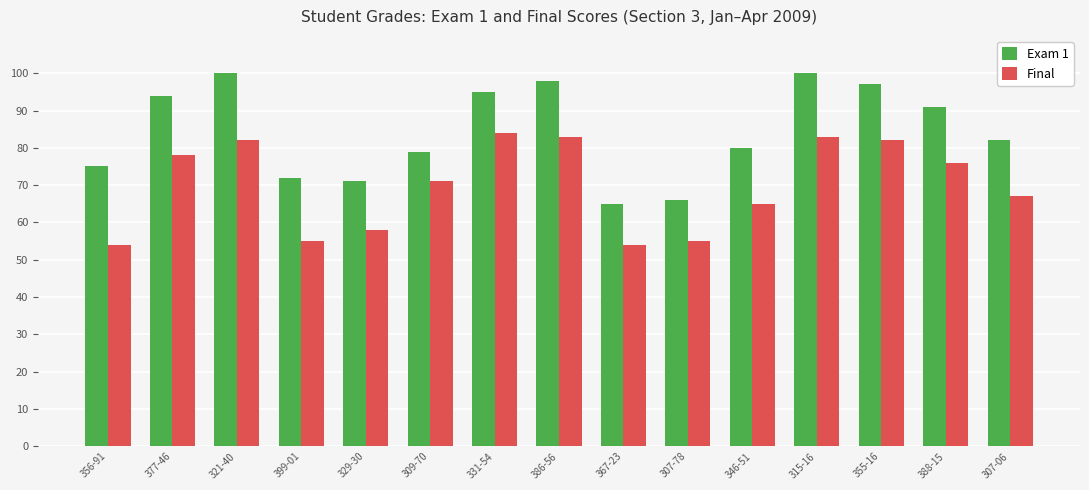

The value of Exam 1 at 399-01 is 16. True or false?

False